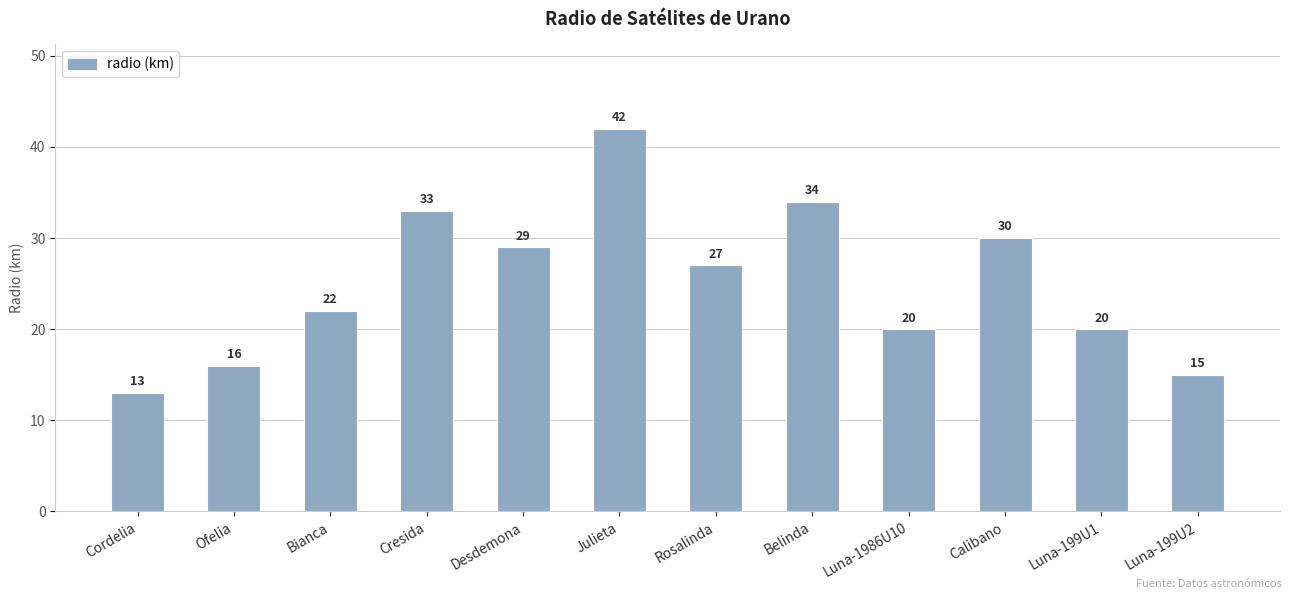

How many data points are less than 27?

6